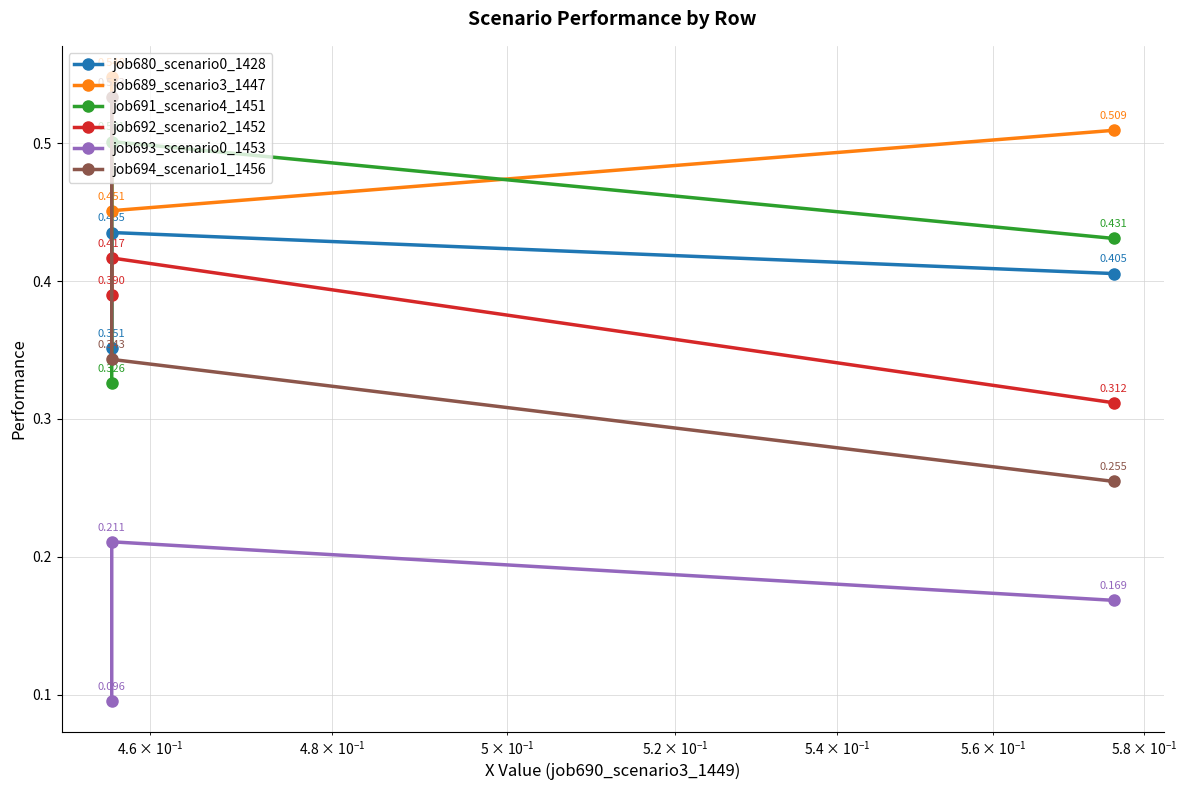

Which series has the widest spread of values?

job694_scenario1_1456